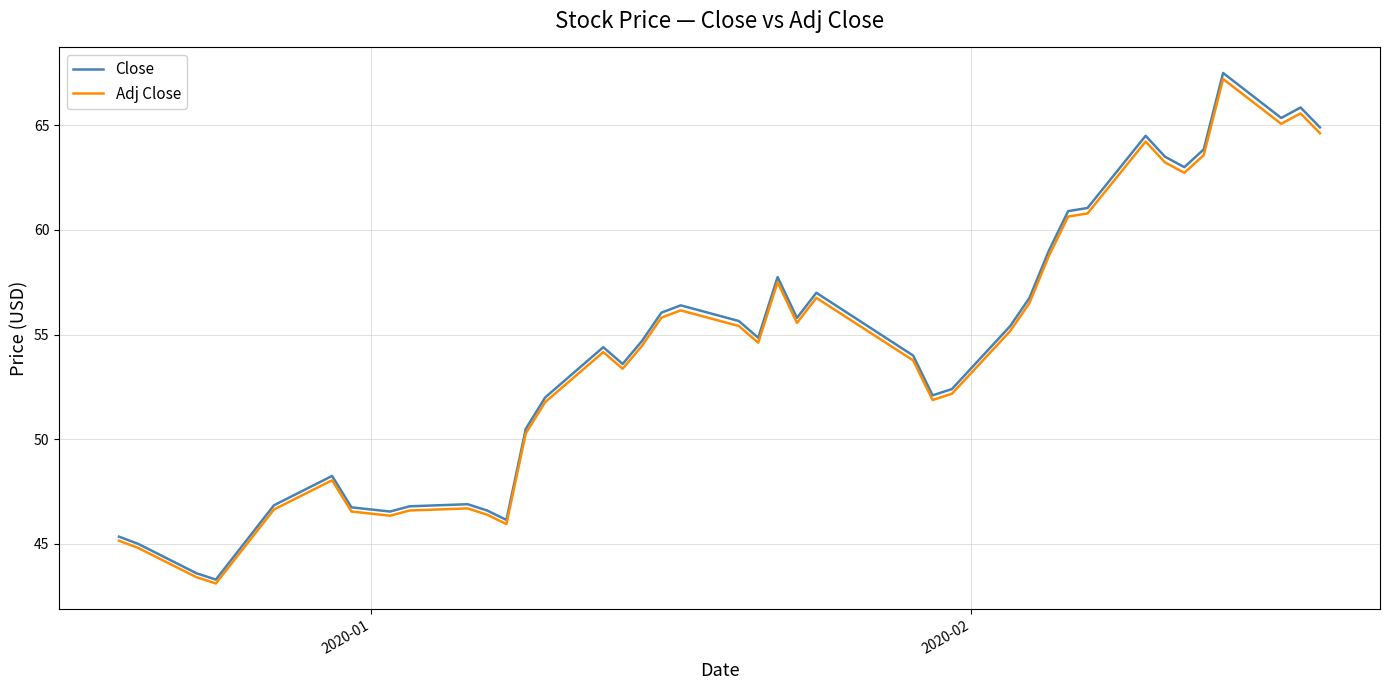

What is the smallest value displayed?

43.1